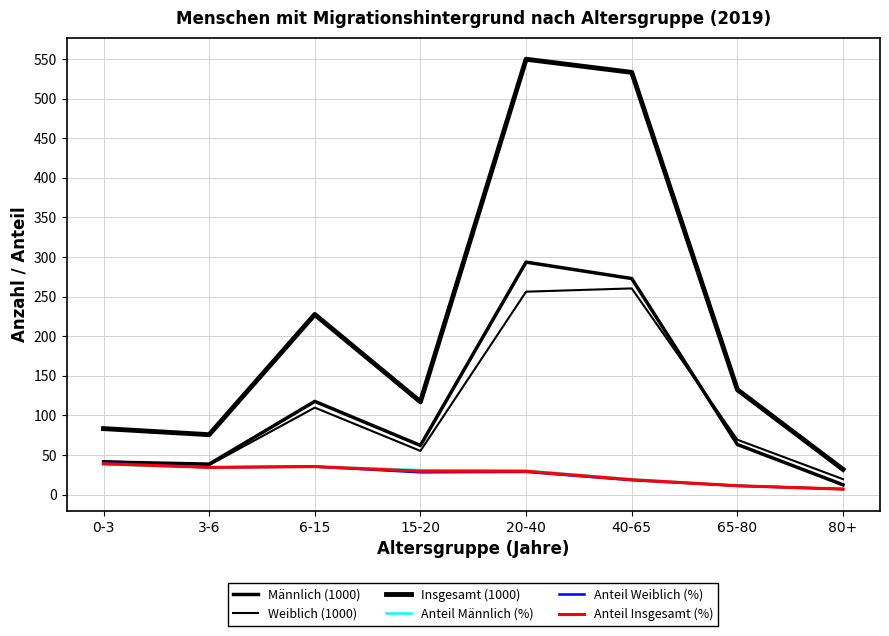

True or false: Insgesamt (1000) and Weiblich (1000) cross at least once.

False